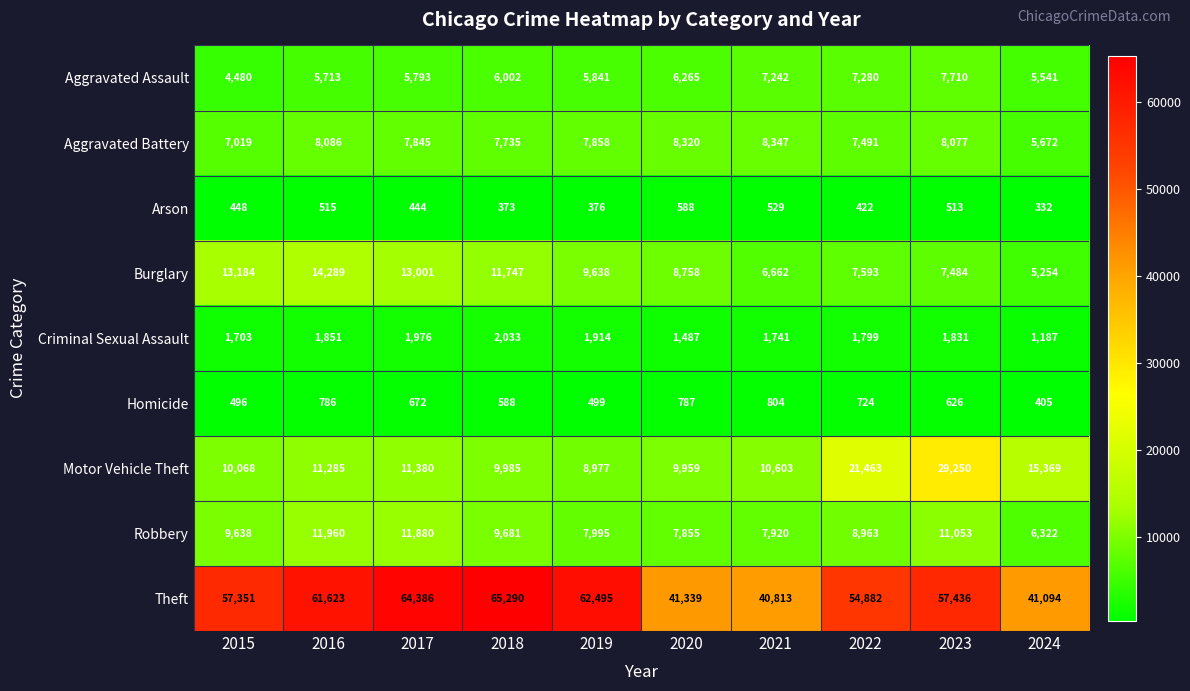

What is the difference between the highest and lowest values at 2022?

54460